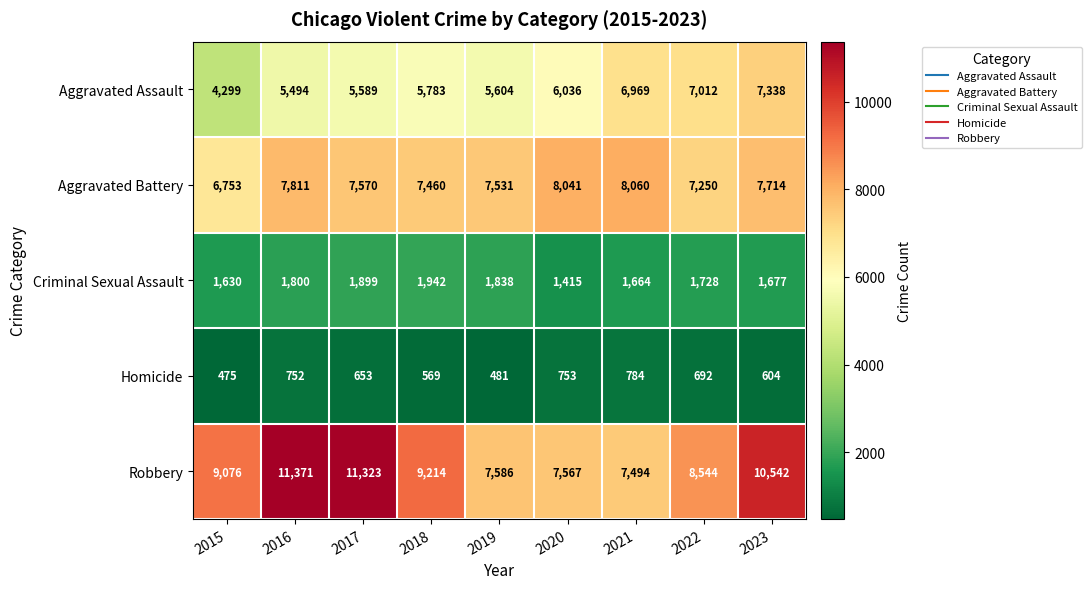

How many data points in Aggravated Assault are less than 5783?

4